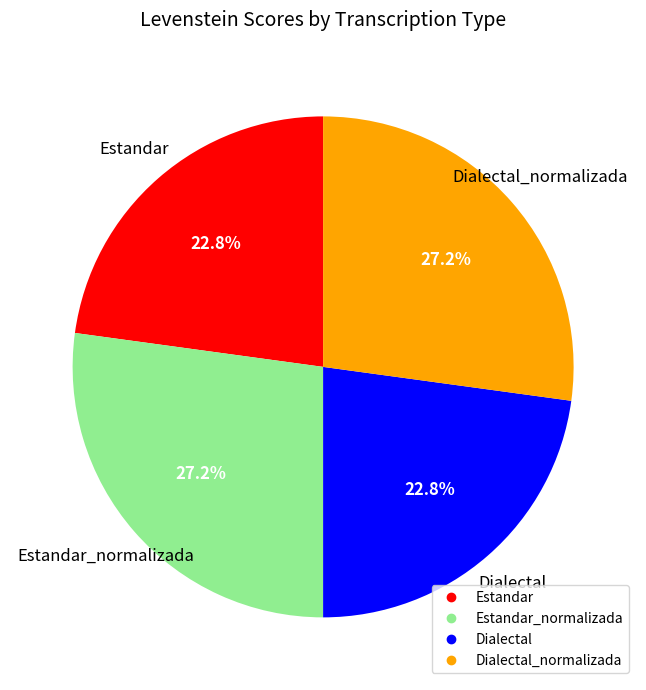

Is there a majority slice in this chart?

No